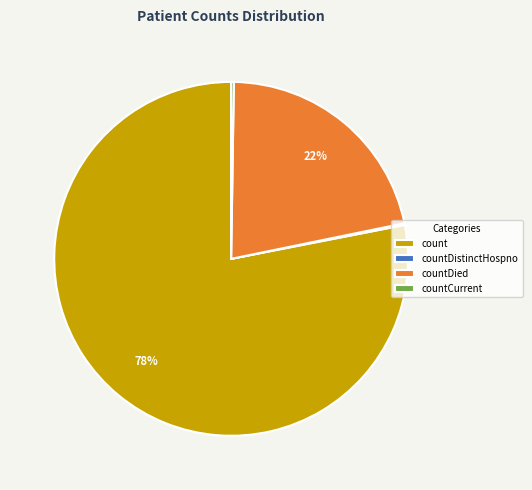

What is the largest slice in the pie chart?

count